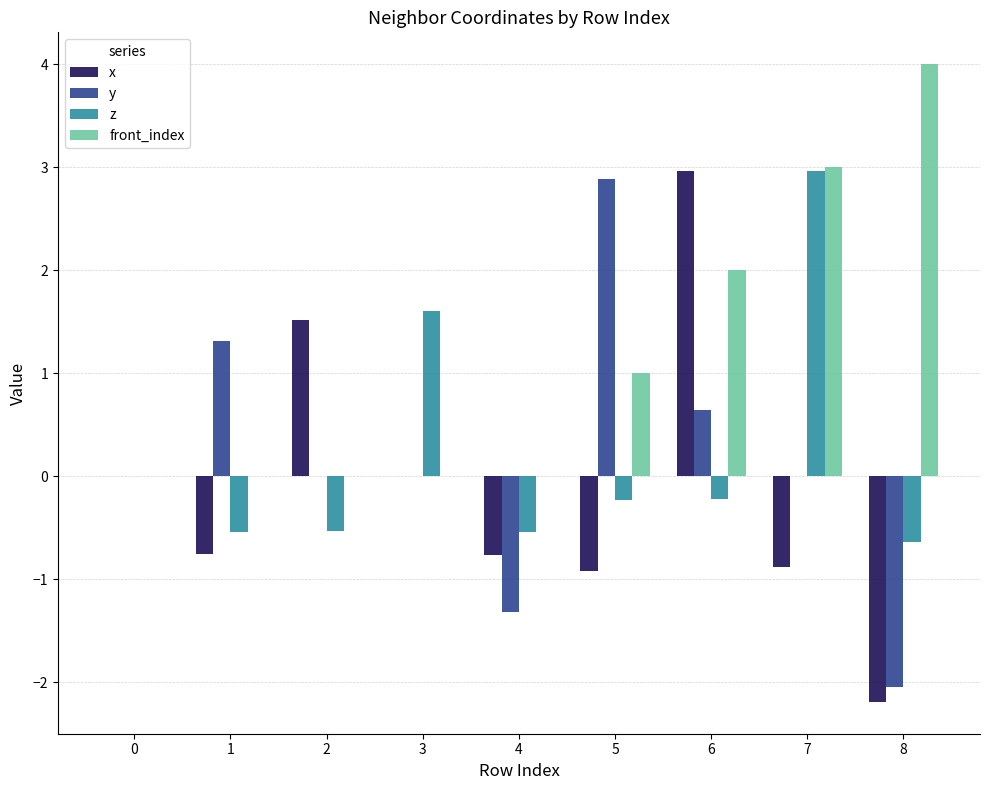

What is the difference between the x values at 5 and 0?

0.9